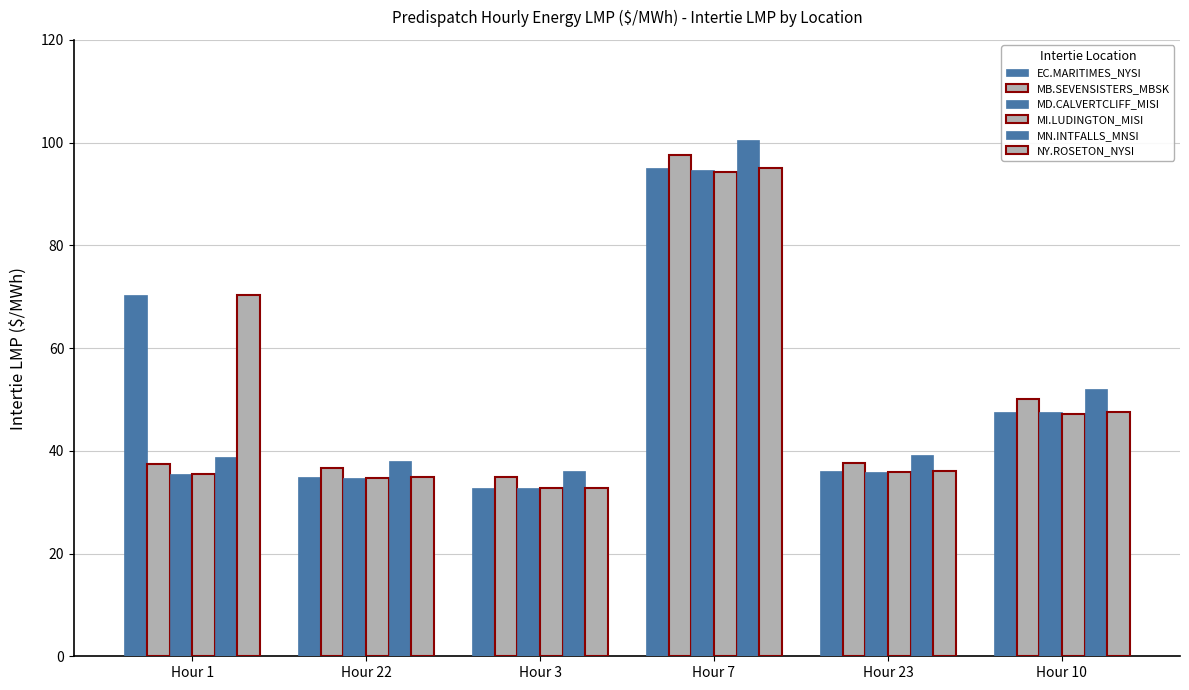

Rank the categories by MN.INTFALLS_MNSI value from lowest to highest.

Hour 3, Hour 22, Hour 1, Hour 23, Hour 10, Hour 7